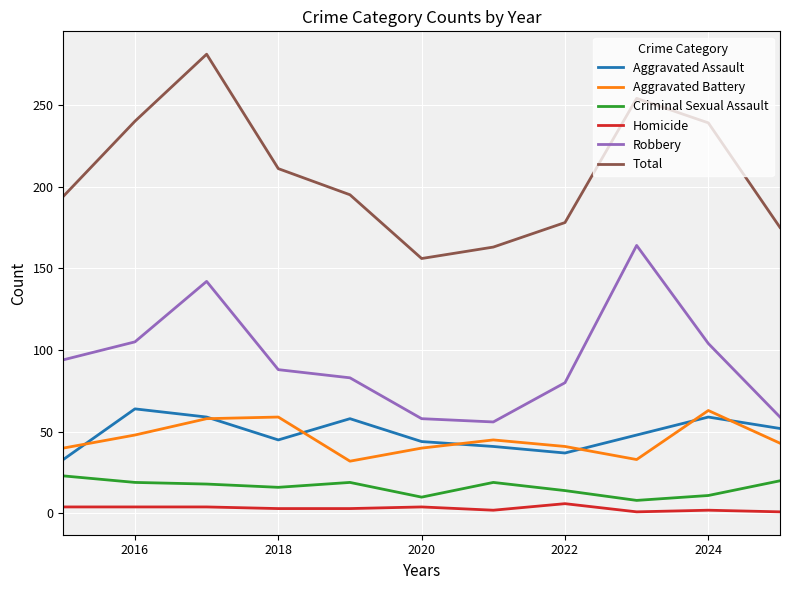

What are all the series names shown in the legend?

Aggravated Assault, Aggravated Battery, Criminal Sexual Assault, Homicide, Robbery, Total